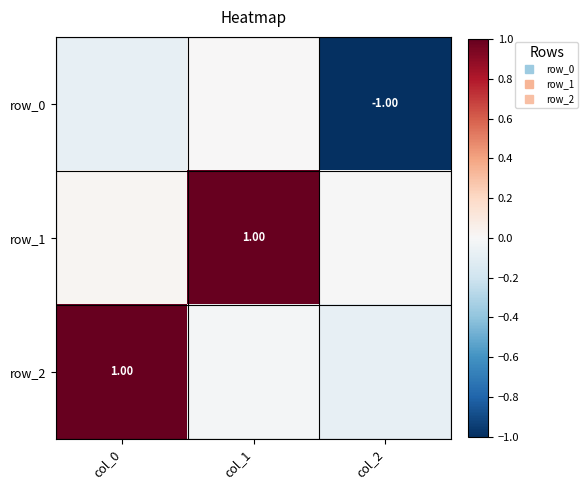

True or false: row_1 has a value of -0.0 at col_2.

False